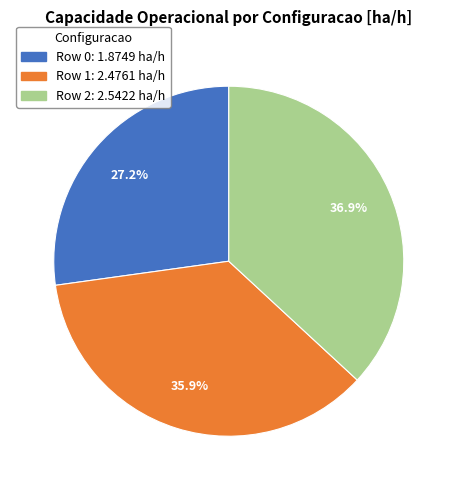

What percentage do Row 1 and Row 2 together represent?

72.8%